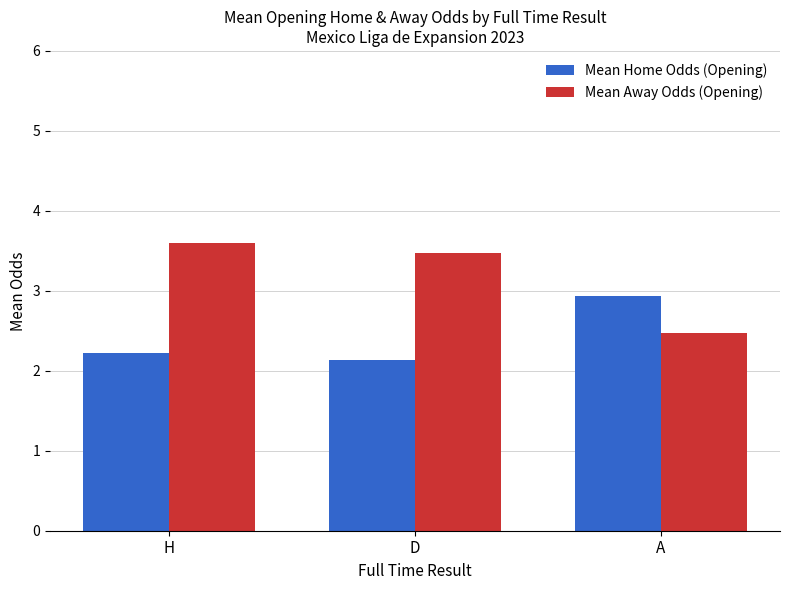

At which category does the chart reach its peak across all series?

H